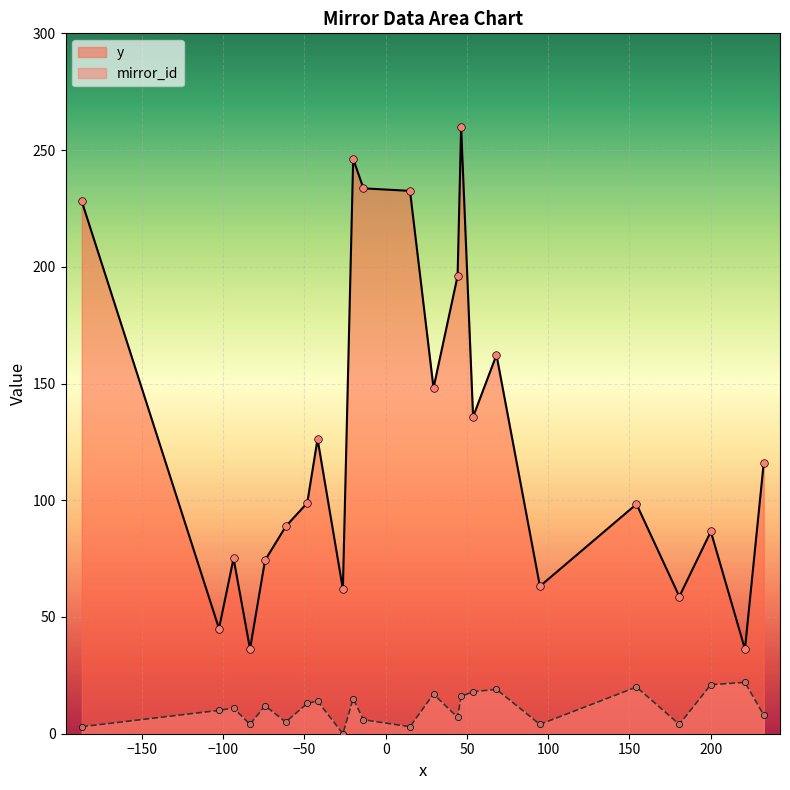

What are all the series names shown in the legend?

y, mirror_id